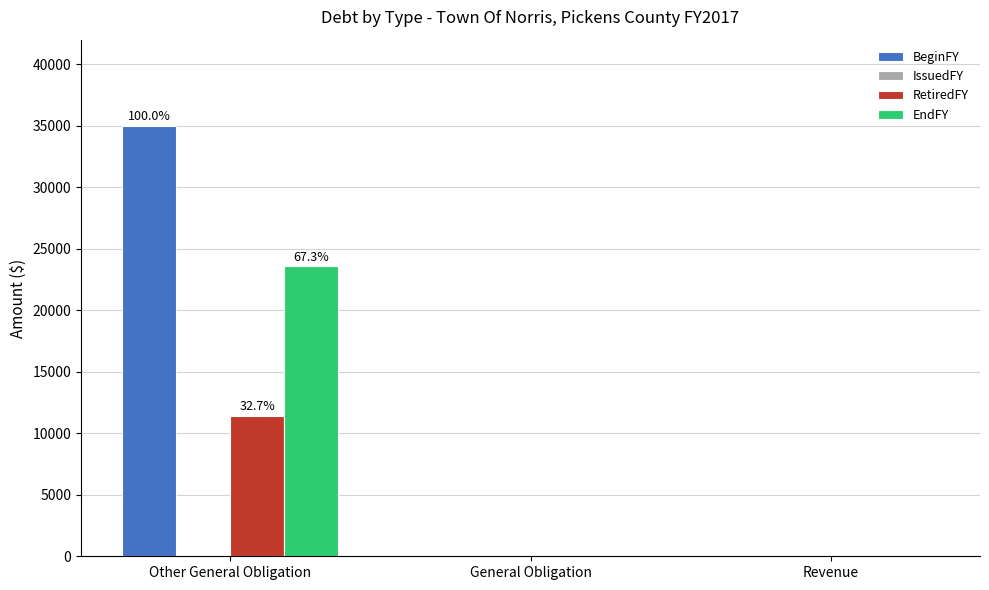

Reading right to left, transcribe all the data shown in this chart.

BeginFY: Revenue=0	General Obligation=0	Other General Obligation=35000
RetiredFY: Revenue=0	General Obligation=0	Other General Obligation=11437
EndFY: Revenue=0	General Obligation=0	Other General Obligation=23563